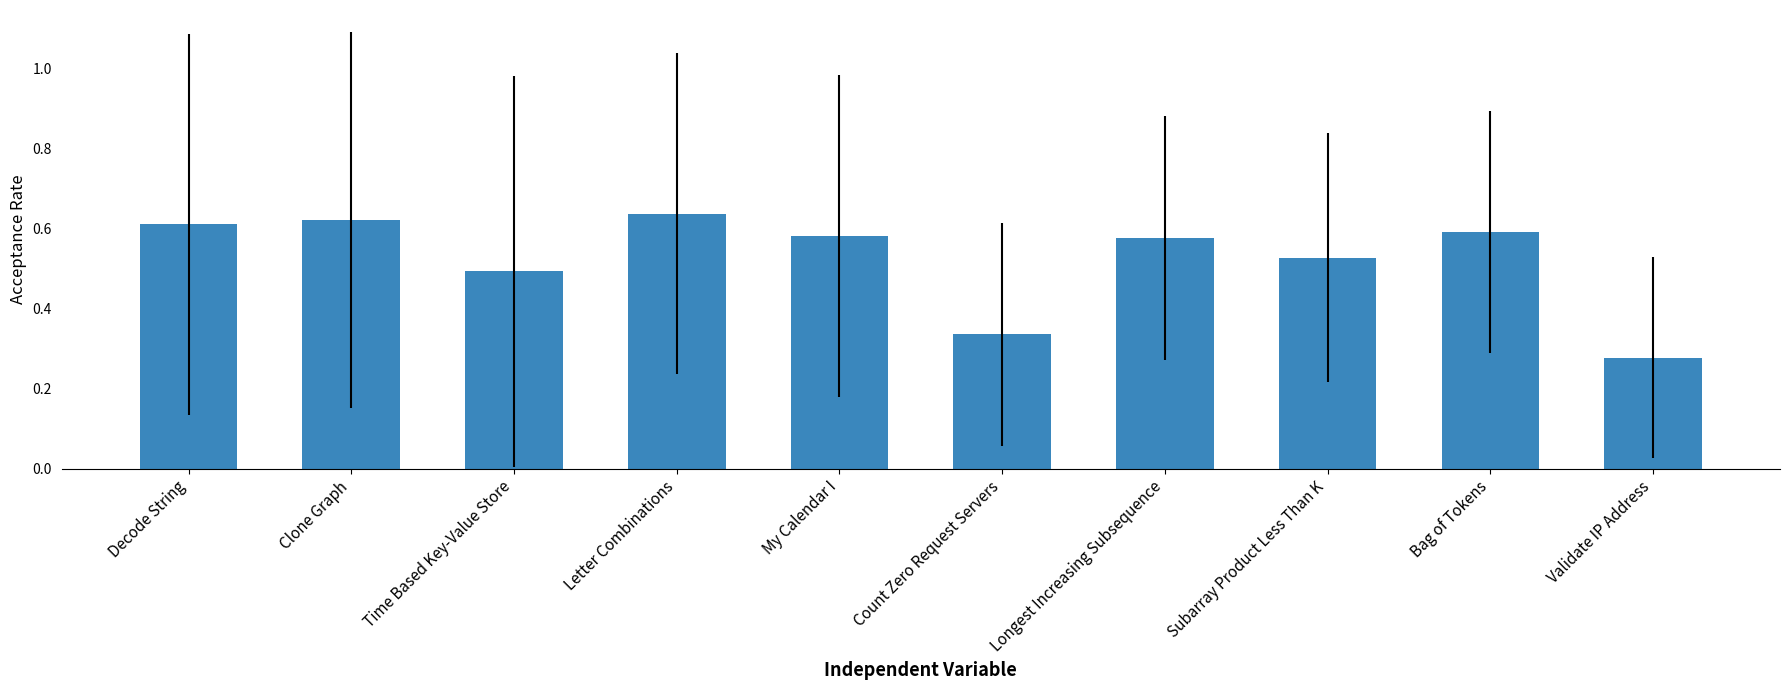

How many values are between 0 and 1?

10